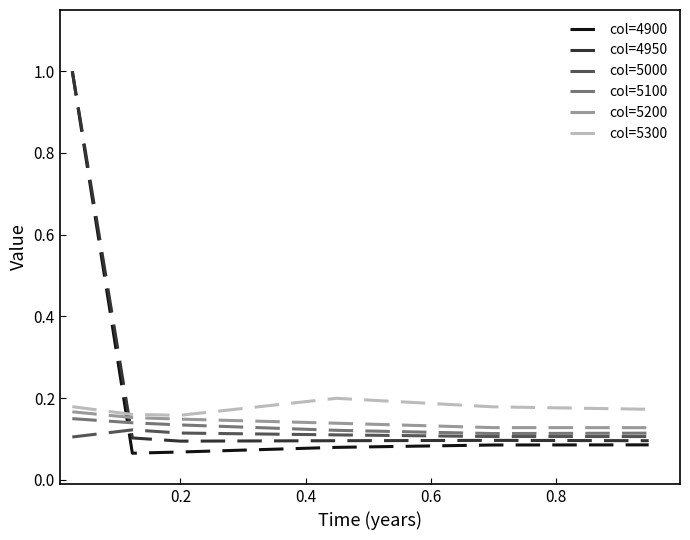

What is the greatest value displayed?

1.0